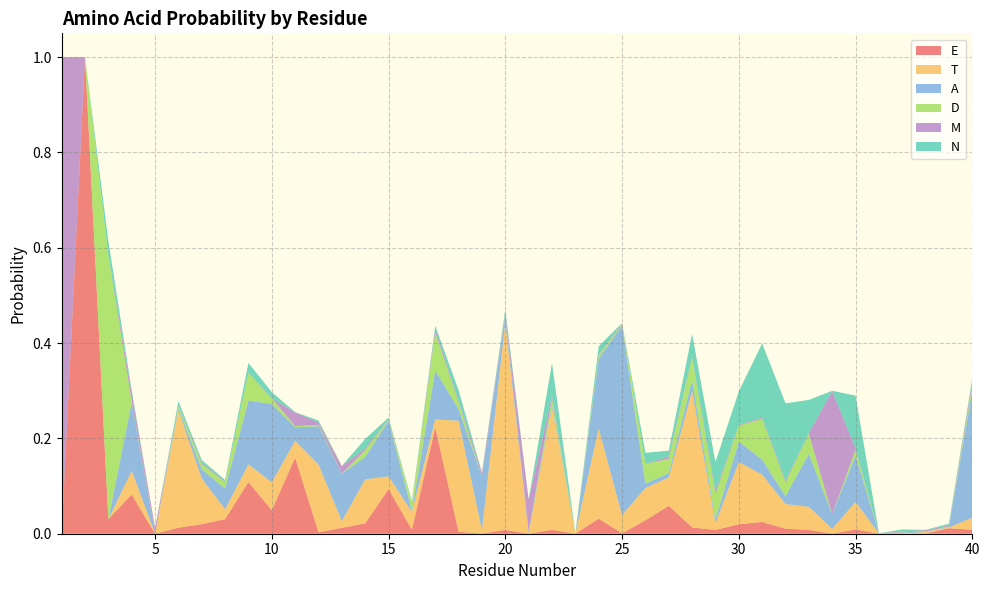

Reading left to right, list all the values displayed in this chart.

E: 1=0.0	2=1.0	3=0.0	4=0.1	5=0.0	6=0.0	7=0.0	8=0.0	9=0.1	10=0.0	11=0.2	12=0.0	13=0.0	14=0.0	15=0.1	16=0.0	17=0.2	18=0.0	19=0.0	20=0.0	21=0.0	22=0.0	23=0.0	24=0.0	25=0.0	26=0.0	27=0.1	28=0.0	29=0.0	30=0.0	31=0.0	32=0.0	33=0.0	34=0.0	35=0.0	36=0.0	37=0.0	38=0.0	39=0.0	40=0.0
T: 1=0.0	2=0.0	3=0.0	4=0.0	5=0.0	6=0.2	7=0.1	8=0.0	9=0.0	10=0.1	11=0.0	12=0.1	13=0.0	14=0.1	15=0.0	16=0.0	17=0.0	18=0.2	19=0.0	20=0.4	21=0.0	22=0.3	23=0.0	24=0.2	25=0.0	26=0.1	27=0.1	28=0.3	29=0.0	30=0.1	31=0.1	32=0.1	33=0.0	34=0.0	35=0.1	36=0.0	37=0.0	38=0.0	39=0.0	40=0.0
A: 1=0.0	2=0.0	3=0.0	4=0.1	5=0.0	6=0.0	7=0.0	8=0.0	9=0.1	10=0.2	11=0.0	12=0.1	13=0.1	14=0.0	15=0.1	16=0.0	17=0.1	18=0.0	19=0.1	20=0.0	21=0.0	22=0.0	23=0.0	24=0.1	25=0.4	26=0.0	27=0.0	28=0.0	29=0.0	30=0.0	31=0.0	32=0.0	33=0.1	34=0.0	35=0.1	36=0.0	37=0.0	38=0.0	39=0.0	40=0.3
D: 1=0.0	2=0.0	3=0.6	4=0.0	5=0.0	6=0.0	7=0.0	8=0.0	9=0.1	10=0.0	11=0.0	12=0.0	13=0.0	14=0.0	15=0.0	16=0.0	17=0.1	18=0.0	19=0.0	20=0.0	21=0.0	22=0.0	23=0.0	24=0.0	25=0.0	26=0.0	27=0.0	28=0.0	29=0.1	30=0.0	31=0.1	32=0.0	33=0.0	34=0.0	35=0.0	36=0.0	37=0.0	38=0.0	39=0.0	40=0.0
M: 1=1.0	2=0.0	3=0.0	4=0.0	5=0.0	6=0.0	7=0.0	8=0.0	9=0.0	10=0.0	11=0.0	12=0.0	13=0.0	14=0.0	15=0.0	16=0.0	17=0.0	18=0.0	19=0.0	20=0.0	21=0.1	22=0.0	23=0.0	24=0.0	25=0.0	26=0.0	27=0.0	28=0.0	29=0.0	30=0.0	31=0.0	32=0.0	33=0.0	34=0.3	35=0.0	36=0.0	37=0.0	38=0.0	39=0.0	40=0.0
N: 1=0.0	2=0.0	3=0.0	4=0.0	5=0.0	6=0.0	7=0.0	8=0.0	9=0.0	10=0.0	11=0.0	12=0.0	13=0.0	14=0.0	15=0.0	16=0.0	17=0.0	18=0.0	19=0.0	20=0.0	21=0.0	22=0.1	23=0.0	24=0.0	25=0.0	26=0.0	27=0.0	28=0.0	29=0.1	30=0.1	31=0.2	32=0.2	33=0.1	34=0.0	35=0.1	36=0.0	37=0.0	38=0.0	39=0.0	40=0.0